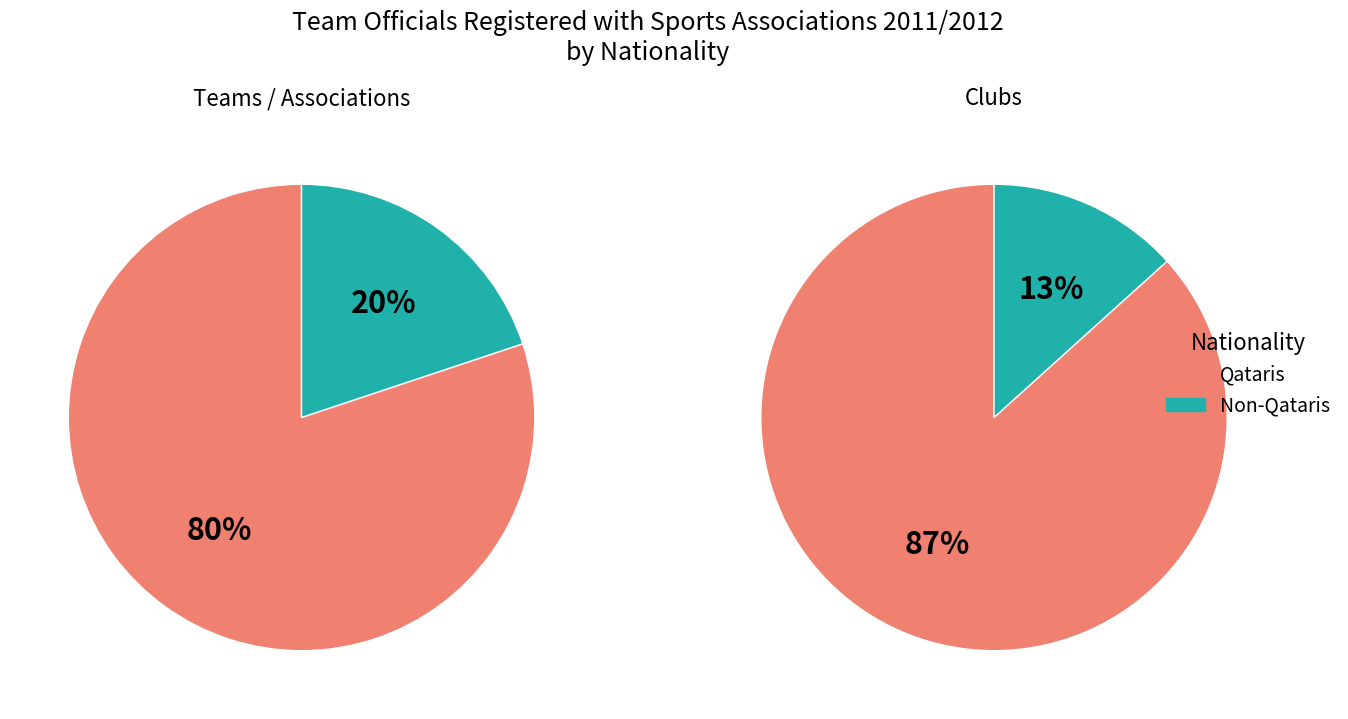

Is there a majority slice in this chart?

Yes